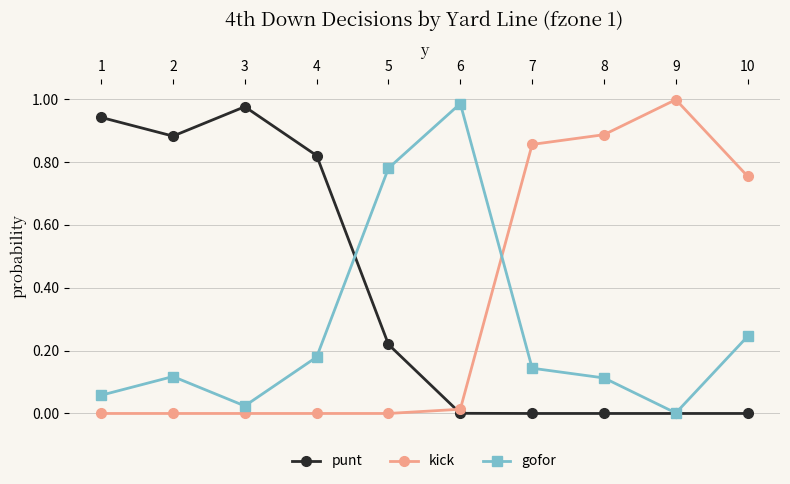

Which series has the largest total across all categories?

punt